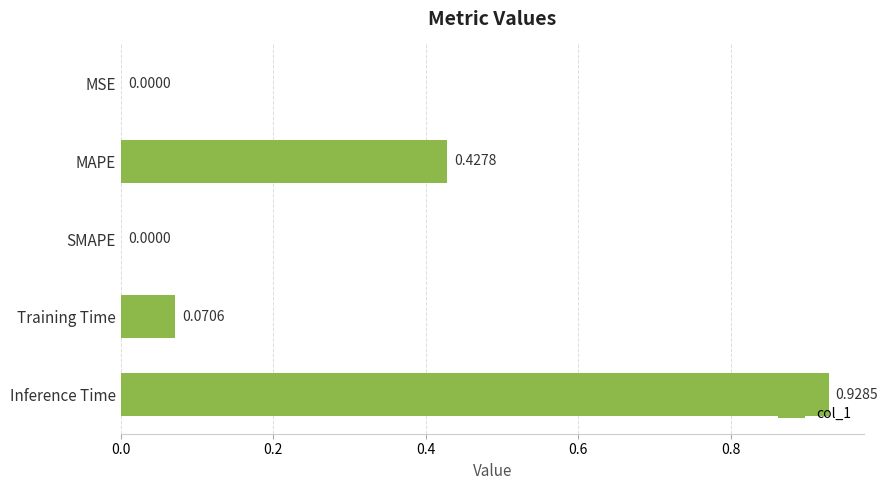

What is the sum of all values?

1.4